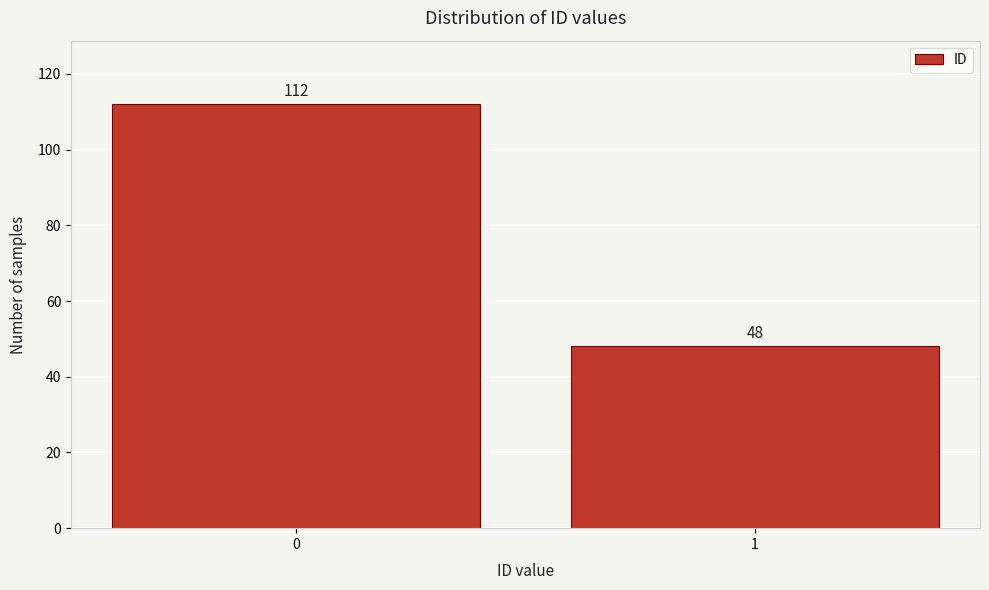

Reading left to right, list all the values displayed in this chart.

0=112	1=48